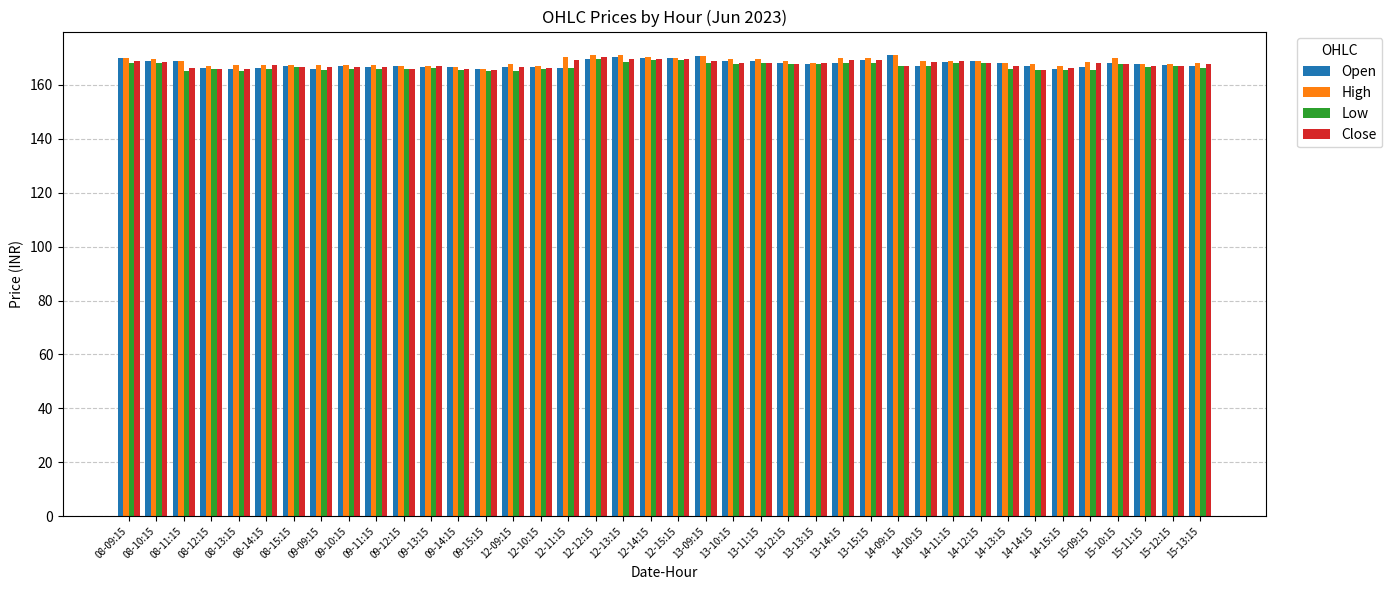

What is the sum of the Open values at 15-13:15 and 14-13:15?

335.0